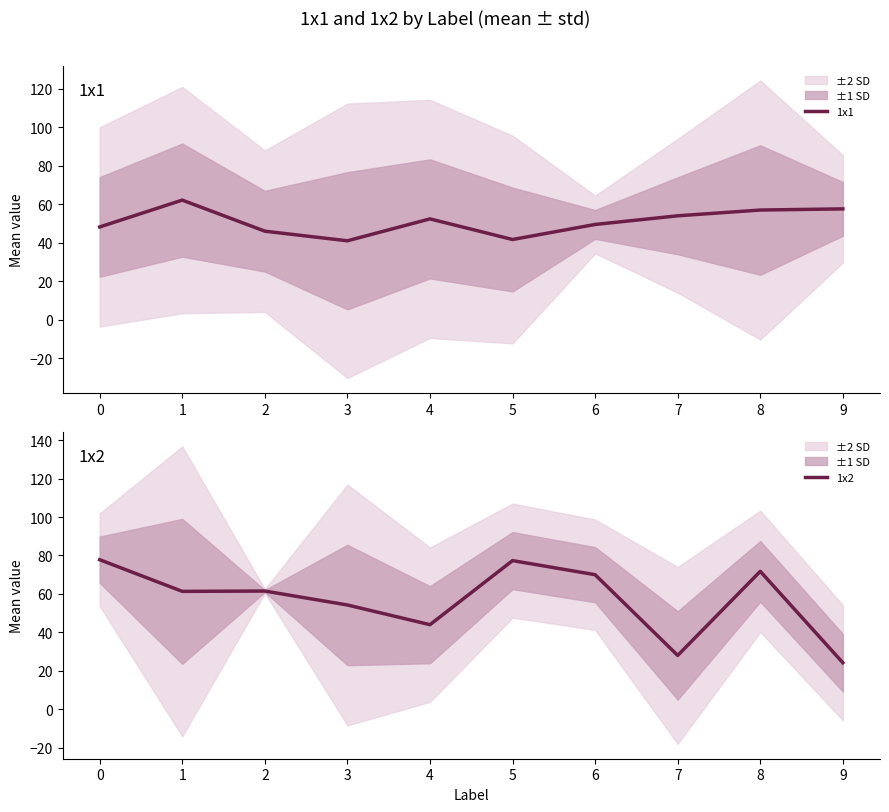

What is the difference between the 1x2 values at 5 and 2?

15.8